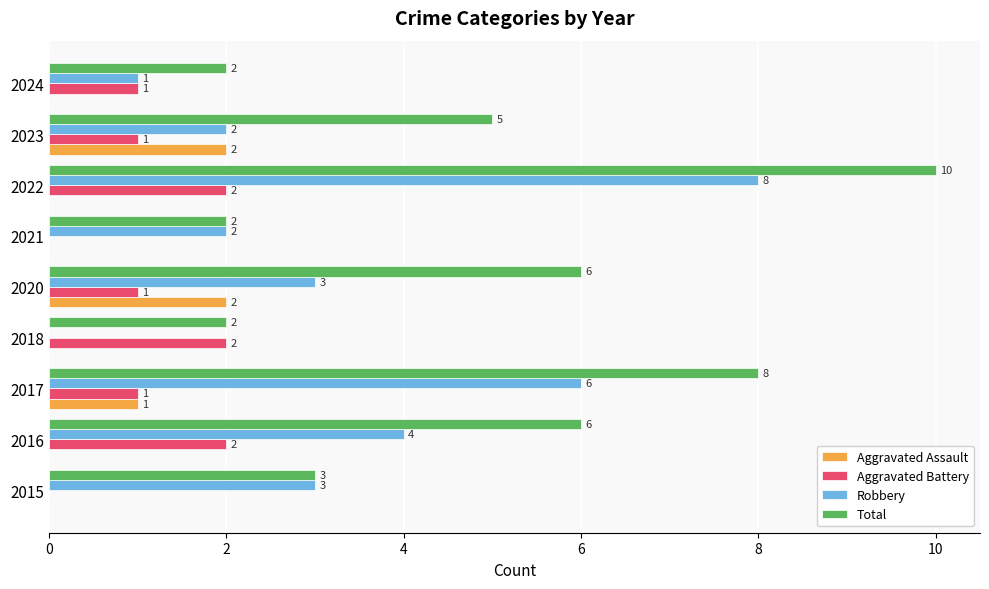

What is the sum of all Total values?

44